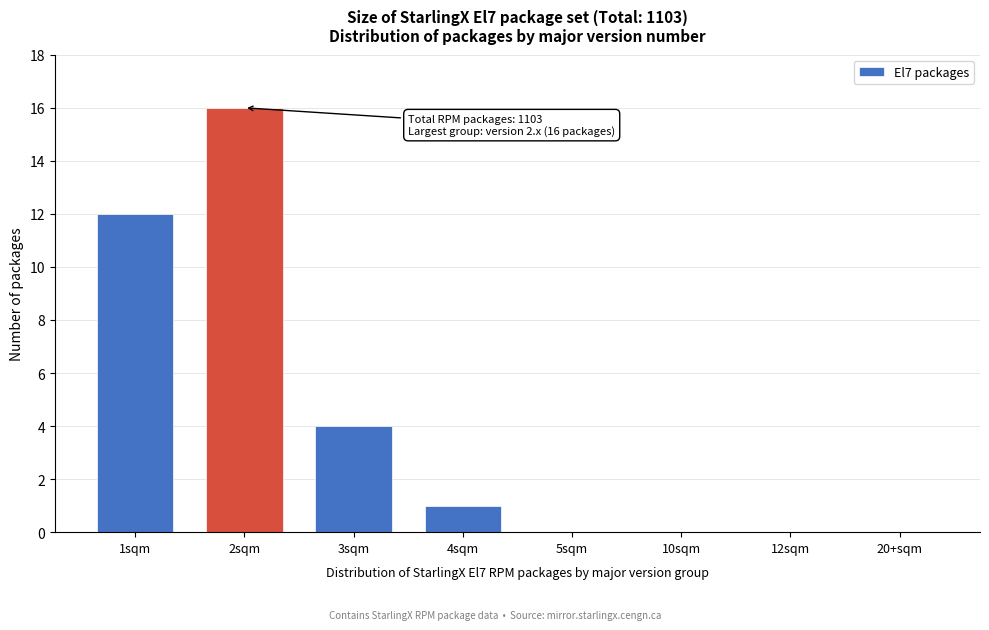

Reading right to left, list all the values displayed in this chart.

20+sqm=0	12sqm=0	10sqm=0	5sqm=0	4sqm=1	3sqm=4	2sqm=16	1sqm=12